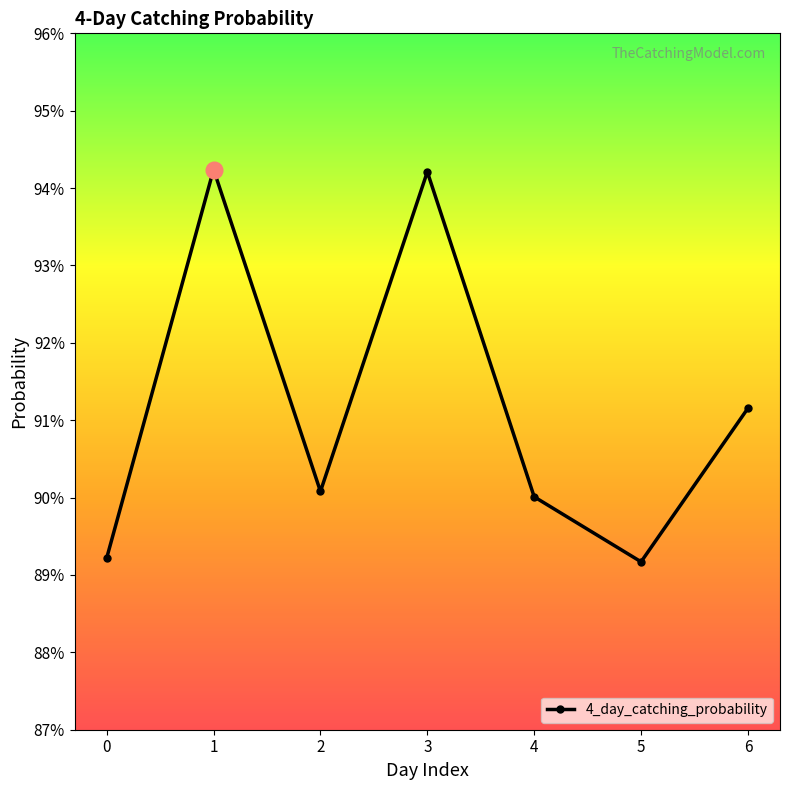

What is the average value?

0.9